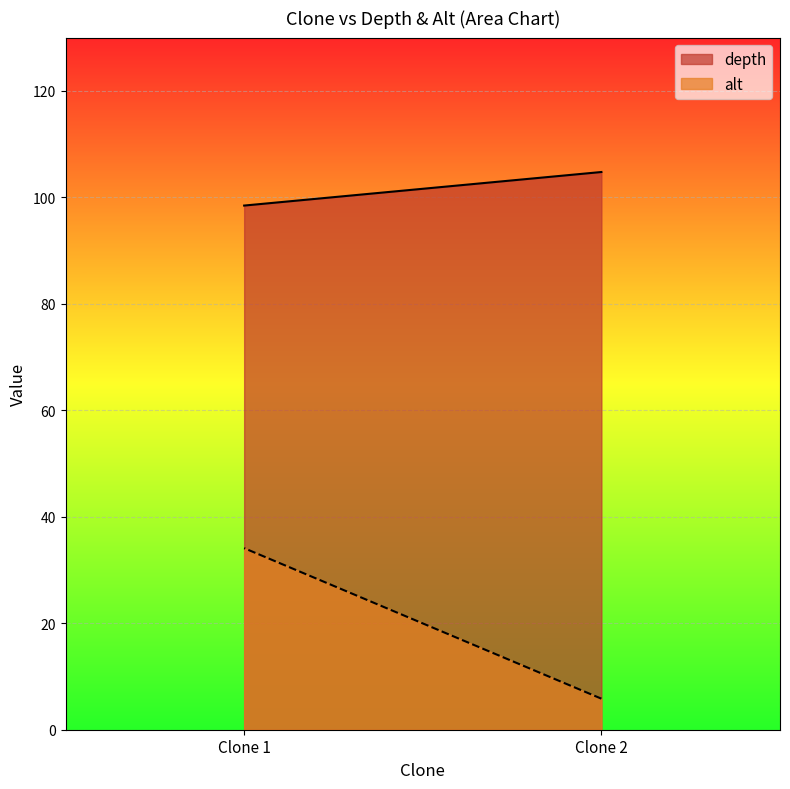

Which has a higher value, 1 or 2?

2